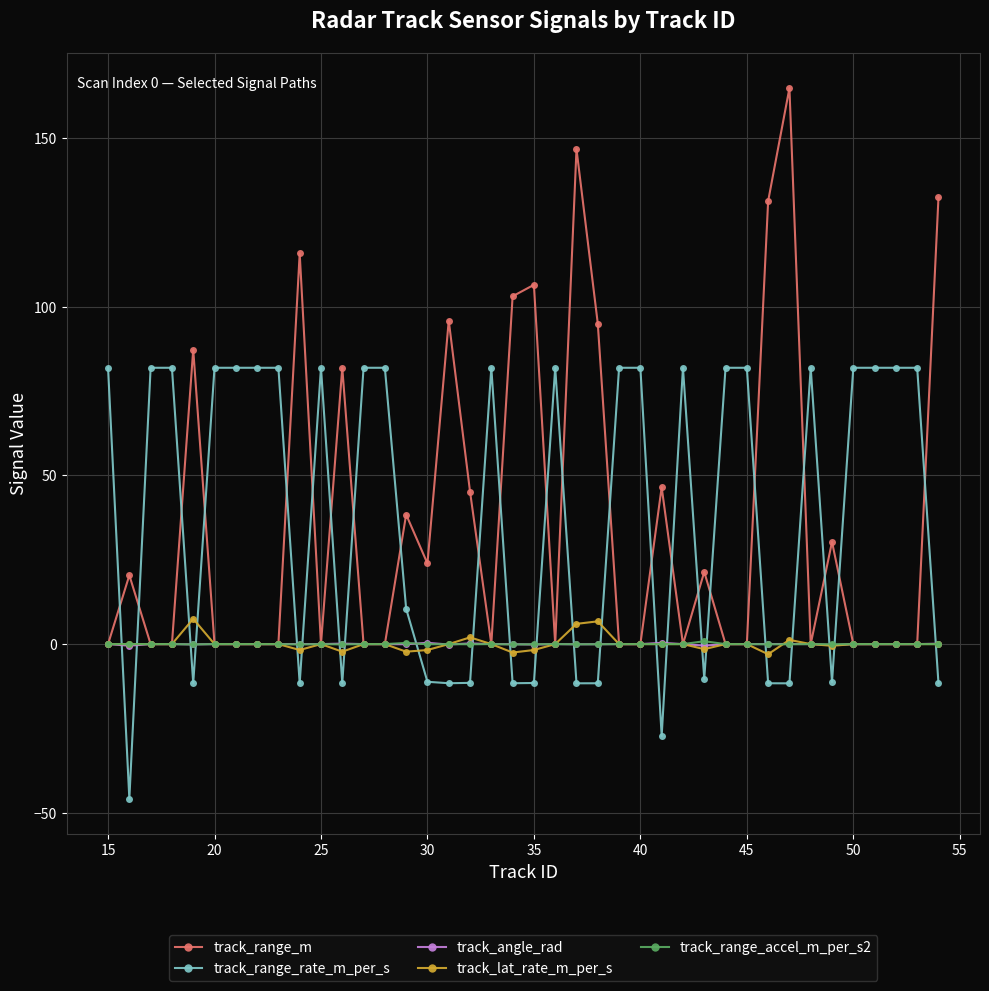

True or false: track_angle_rad has more than 2 interior local peaks.

True